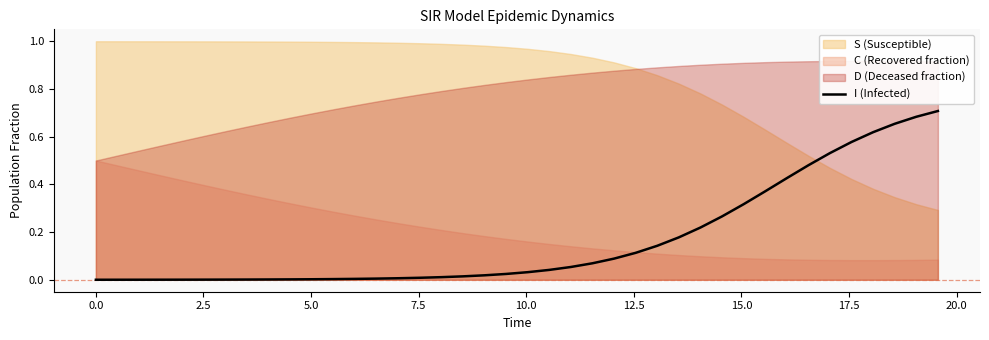

True or false: the data shows 0.0 at 22.5.

False